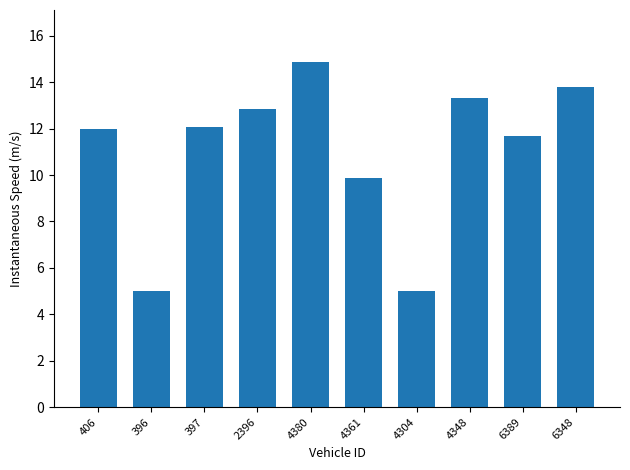

Where is the data nearest to the value 9?

4361